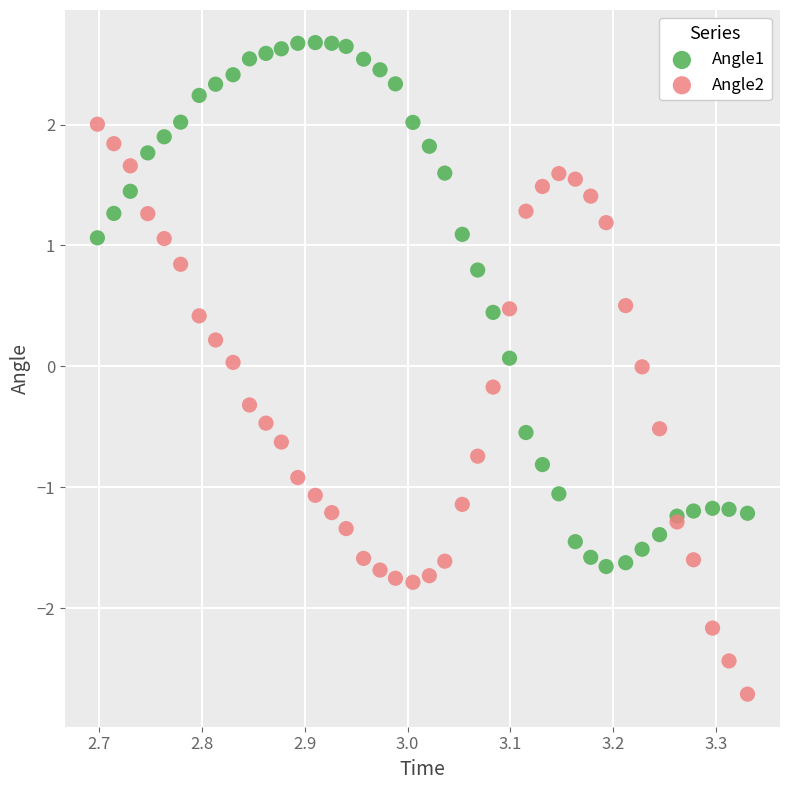

What is the X range (max minus min) for the scatter plot?

0.6